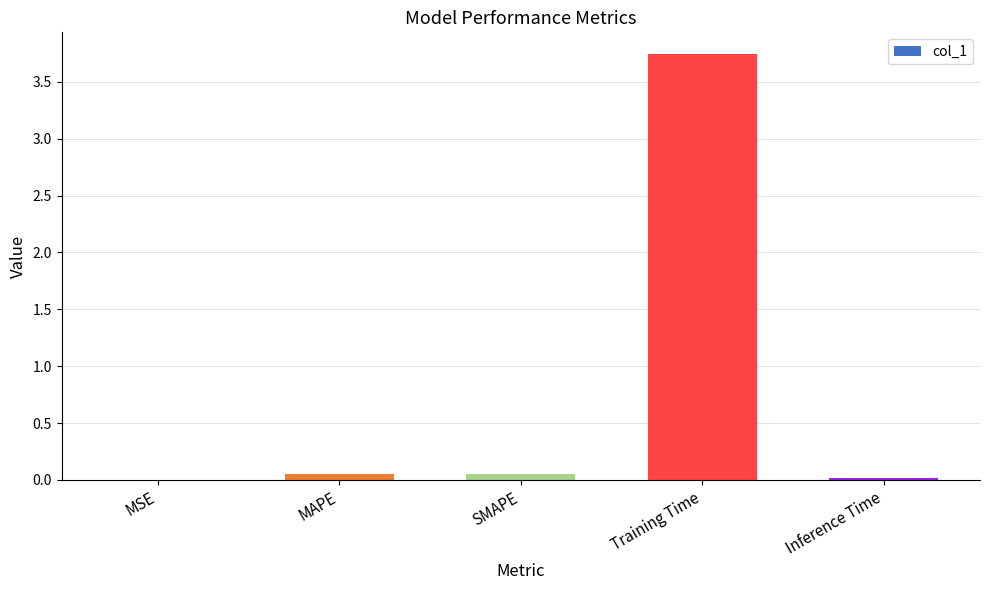

The value at MSE is 0.0. True or false?

True